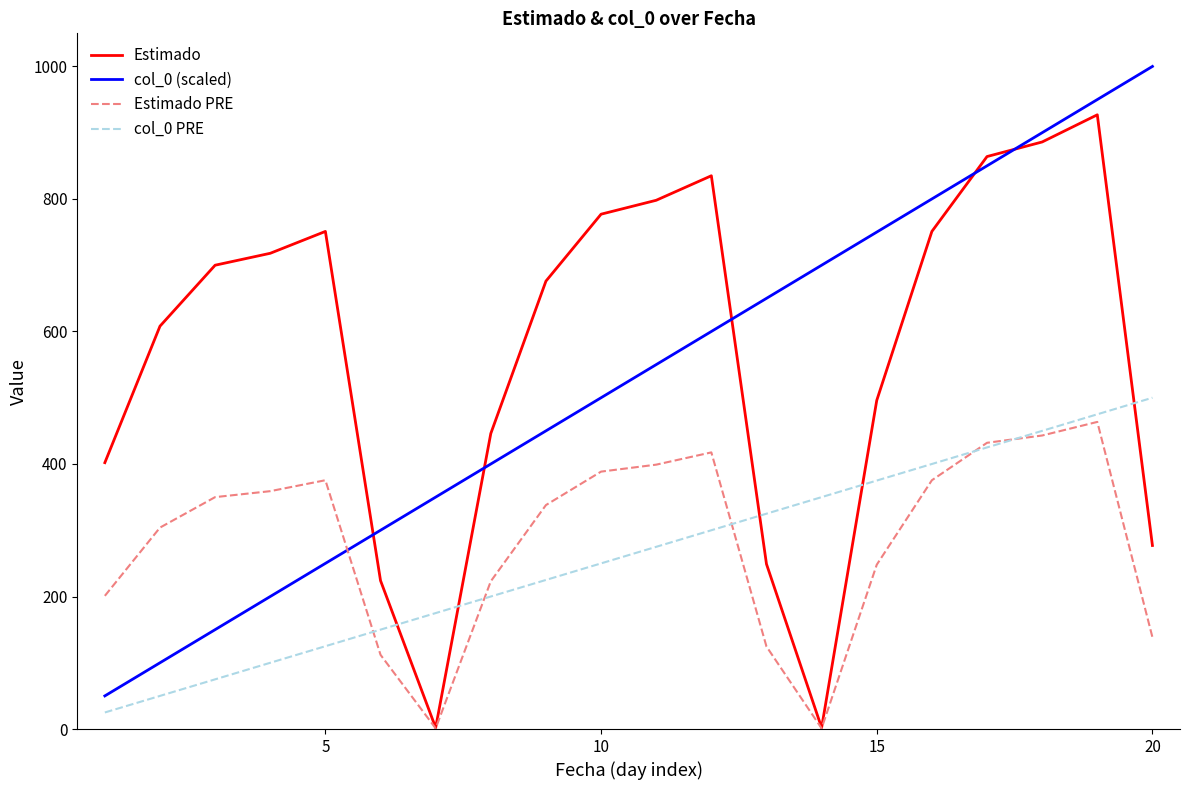

Reading left to right, transcribe all the data shown in this chart.

Estimado: 402.0	608.0	700.0	718.0	751.0	224.0	2.0	446.0	676.0	777.0	798.0	835.0	249.0	2.0	496.0	751.0	864.0	886.0	927.0	277.0
col_0 (scaled): 50.0	100.0	150.0	200.0	250.0	300.0	350.0	400.0	450.0	500.0	550.0	600.0	650.0	700.0	750.0	800.0	850.0	900.0	950.0	1000.0
Estimado PRE: 201.0	304.0	350.0	359.0	375.5	112.0	1.0	223.0	338.0	388.5	399.0	417.5	124.5	1.0	248.0	375.5	432.0	443.0	463.5	138.5
col_0 PRE: 25.0	50.0	75.0	100.0	125.0	150.0	175.0	200.0	225.0	250.0	275.0	300.0	325.0	350.0	375.0	400.0	425.0	450.0	475.0	500.0